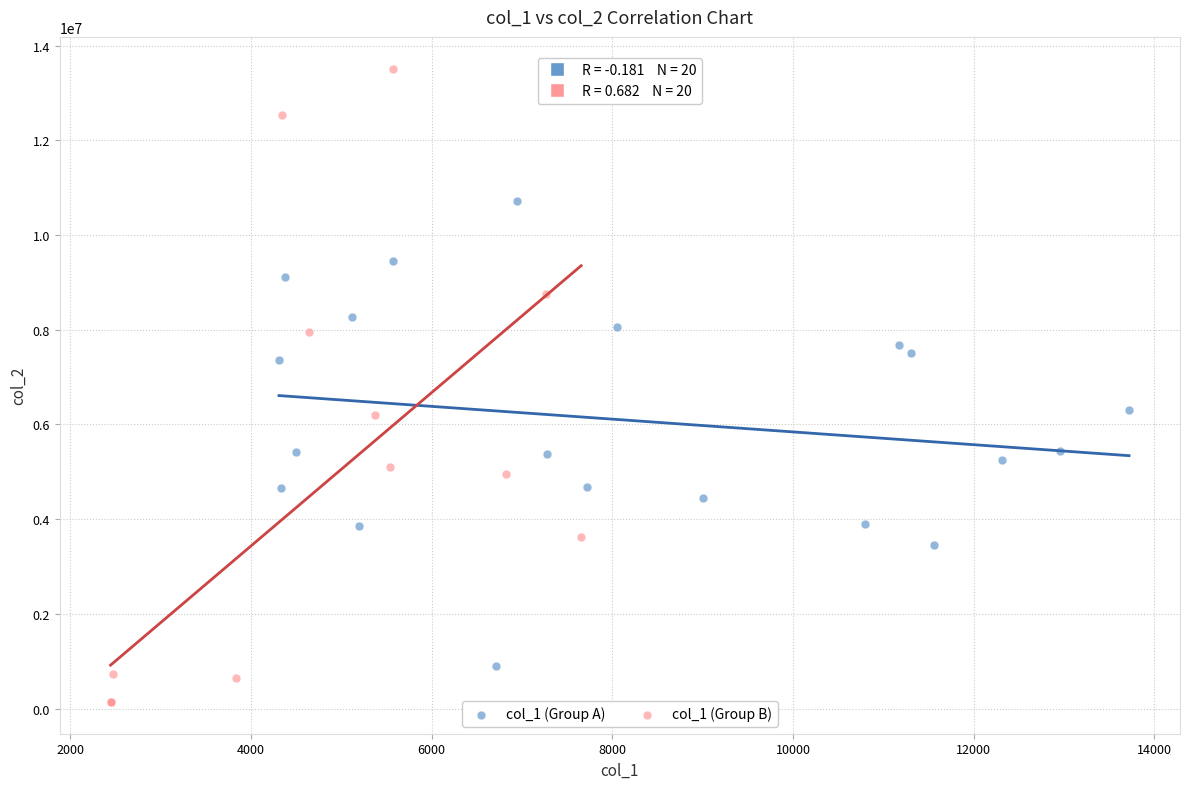

Which series reaches the maximum Y coordinate?

col_1 (Group B)